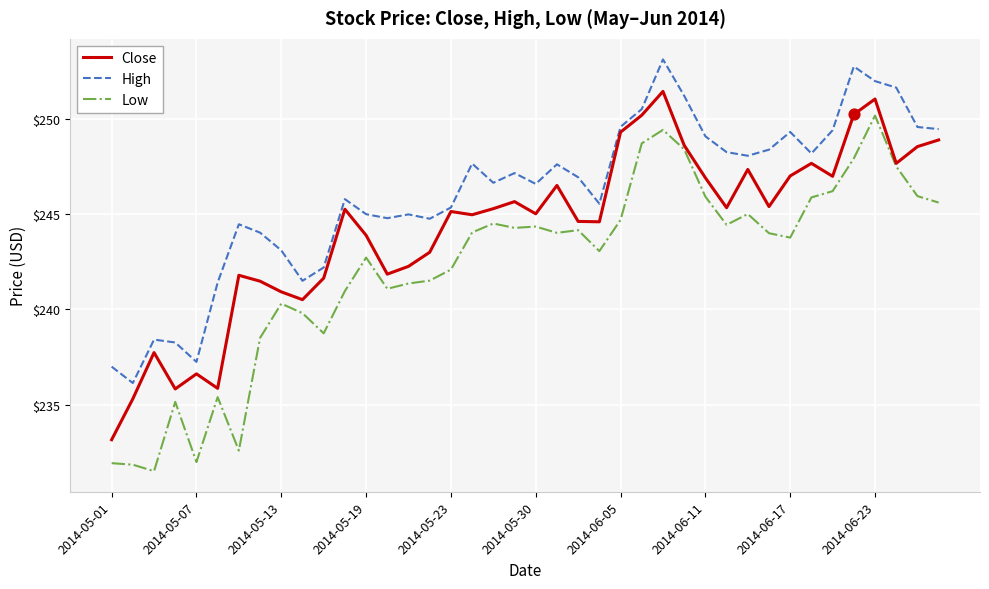

What are all the series names shown in the legend?

Close, High, Low